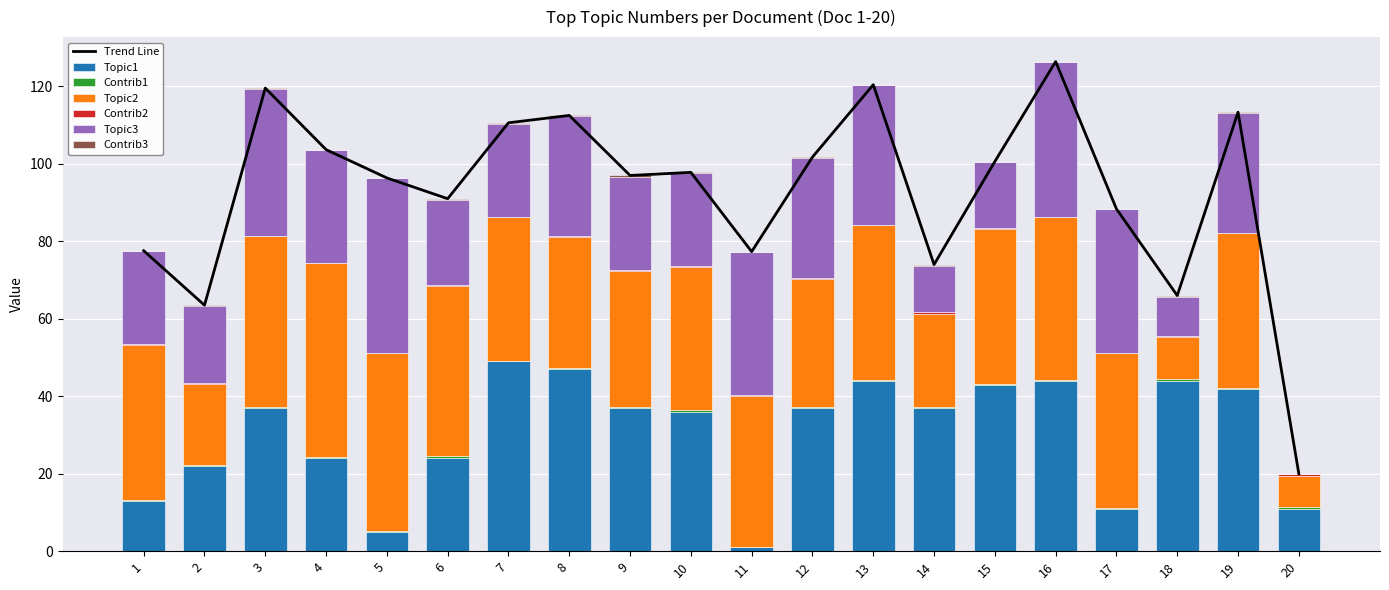

How many groups of bars are there?

20